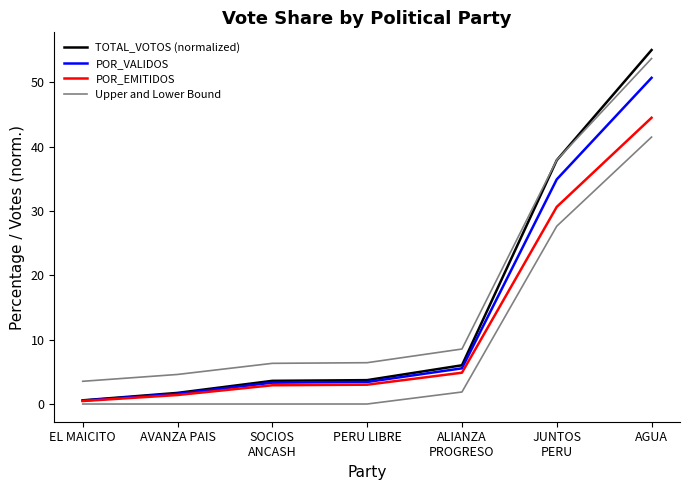

What is the value of the TOTAL_VOTOS (normalized) point at the 5th from the left?

6.0